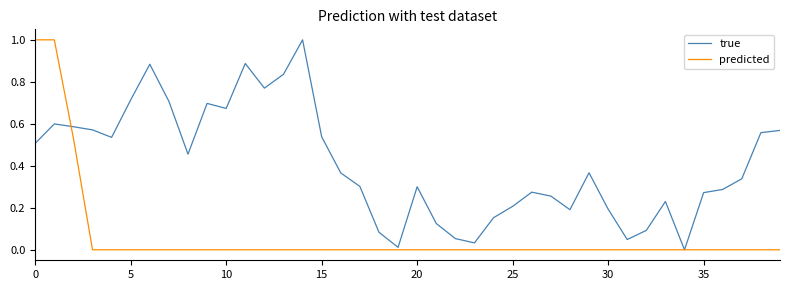

Rank the series by their average value, from lowest to highest.

predicted, true